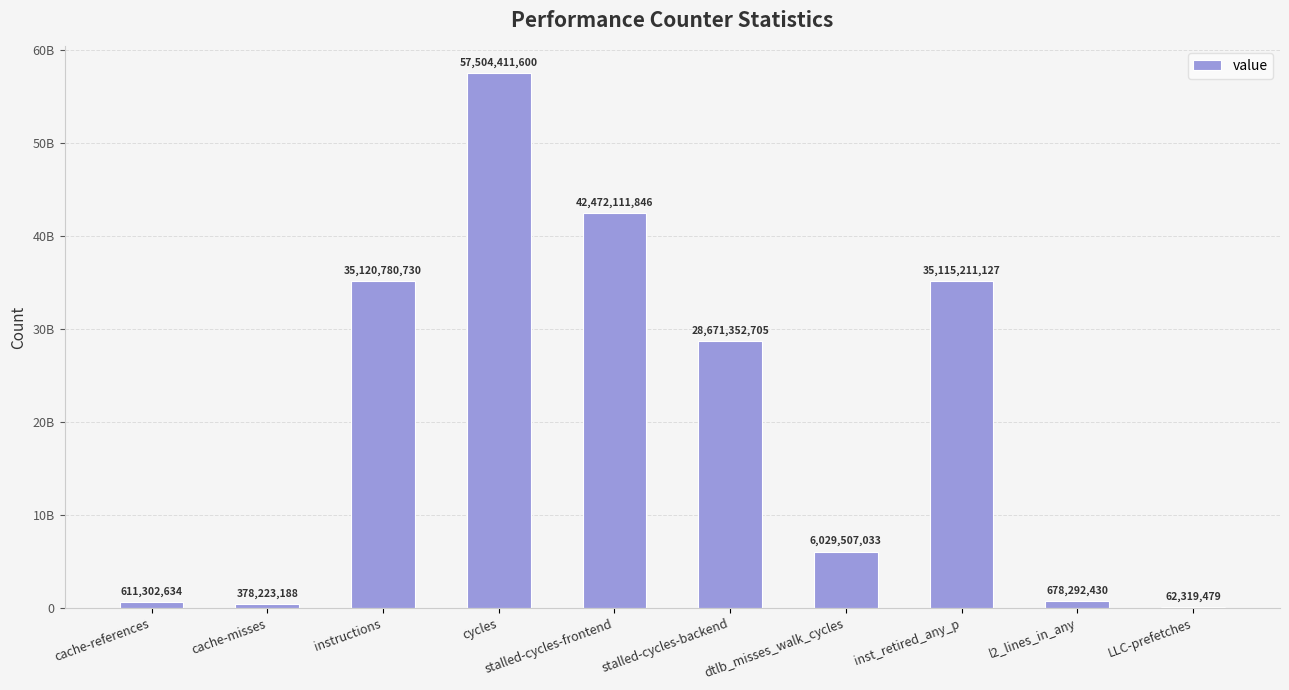

What is the value of the 8th bar from the left?

35115211127